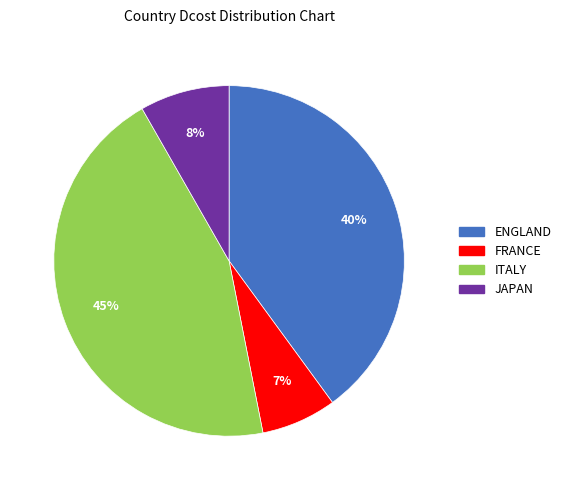

To the nearest percent, what is the average slice percentage?

25%